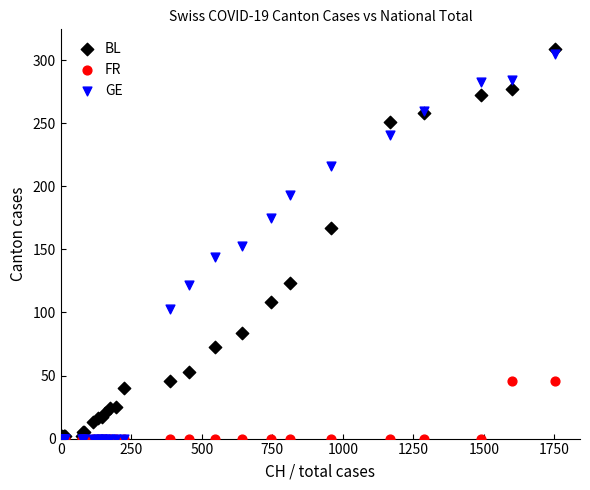

What are all the series names shown in the legend?

BL, FR, GE